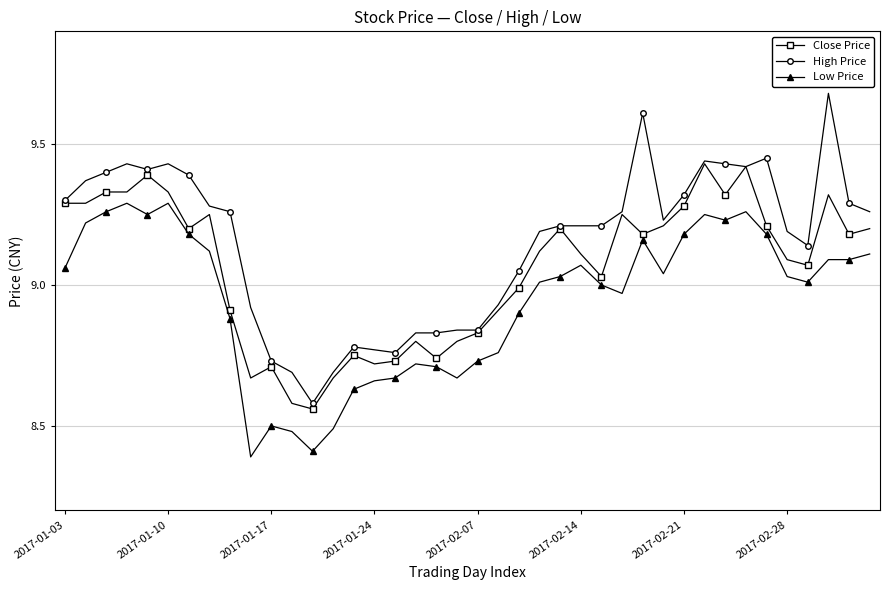

Which series has the widest spread of values?

High Price